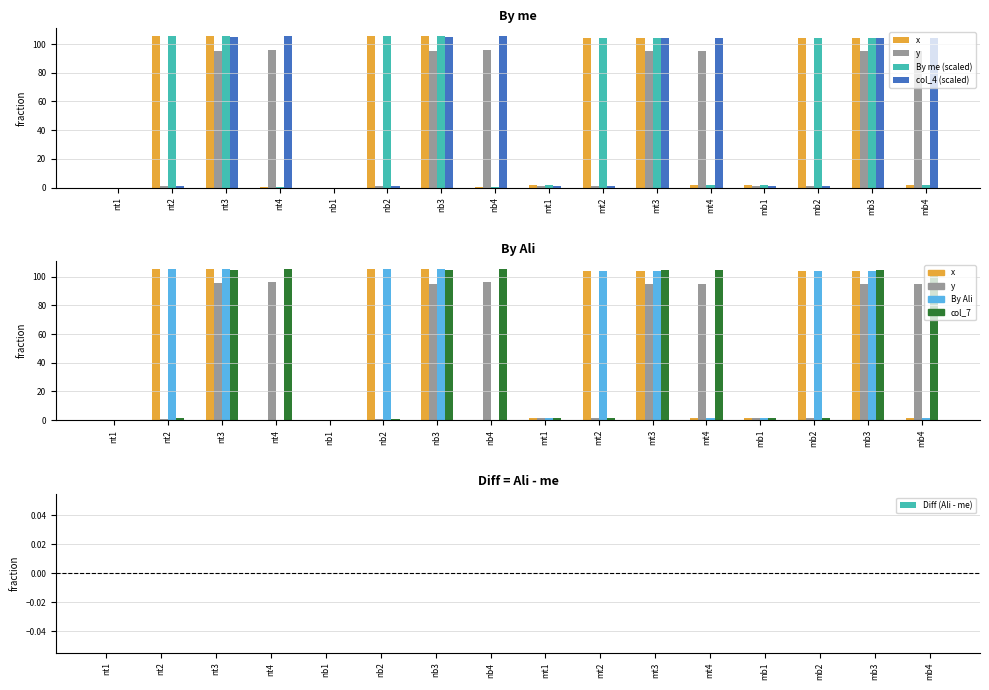

Between mt3 and mb2, which is larger?

mb2